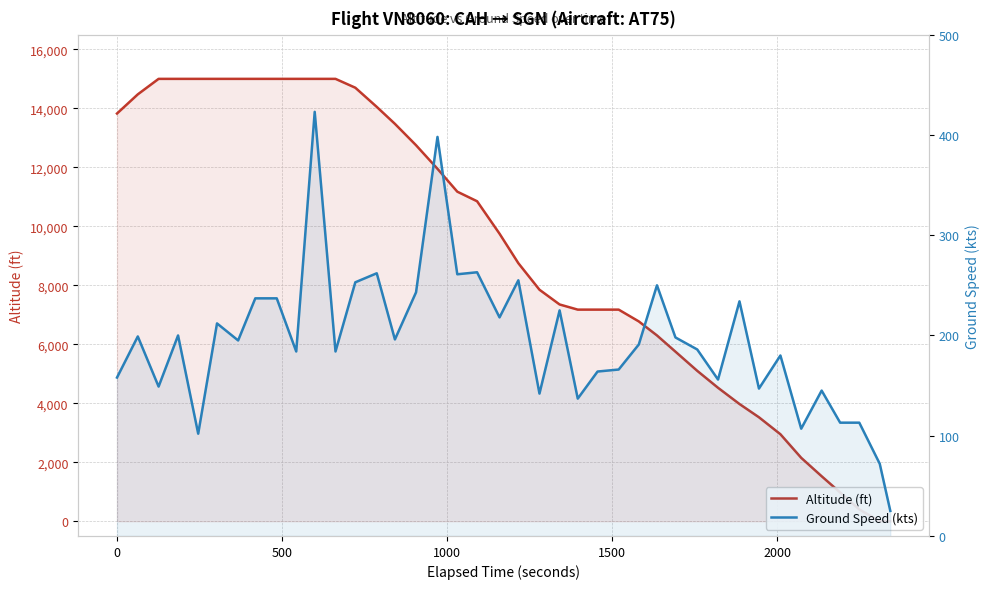

Is it true that Ground Speed (kts) equals 52 at 2500?

False